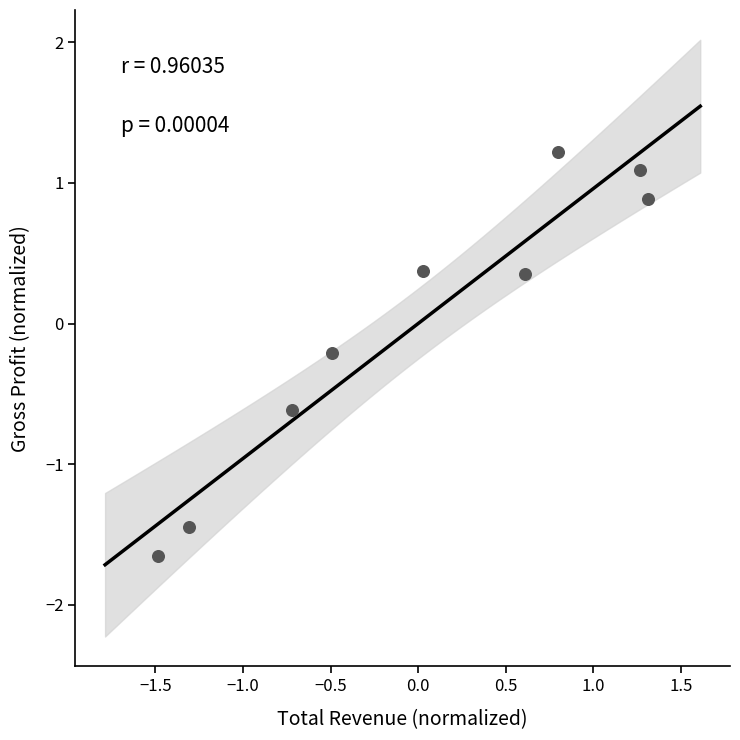

What is the range of X values (max minus min)?

2.8